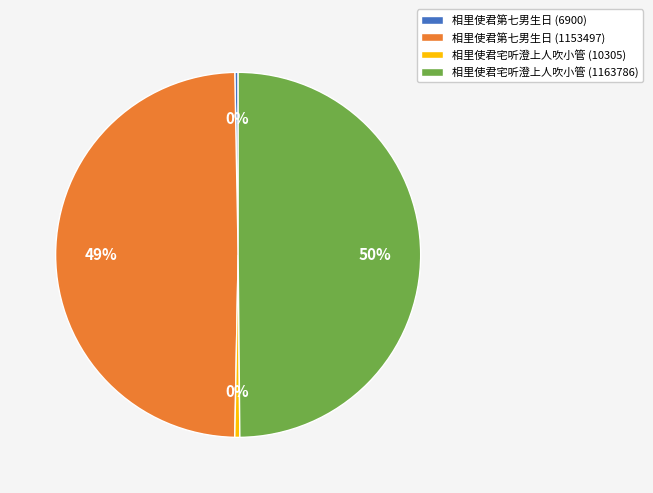

Combined, do 相里使君第七男生日 (1153497) and 相里使君宅听澄上人吹小管 (1163786) account for over 50%?

Yes